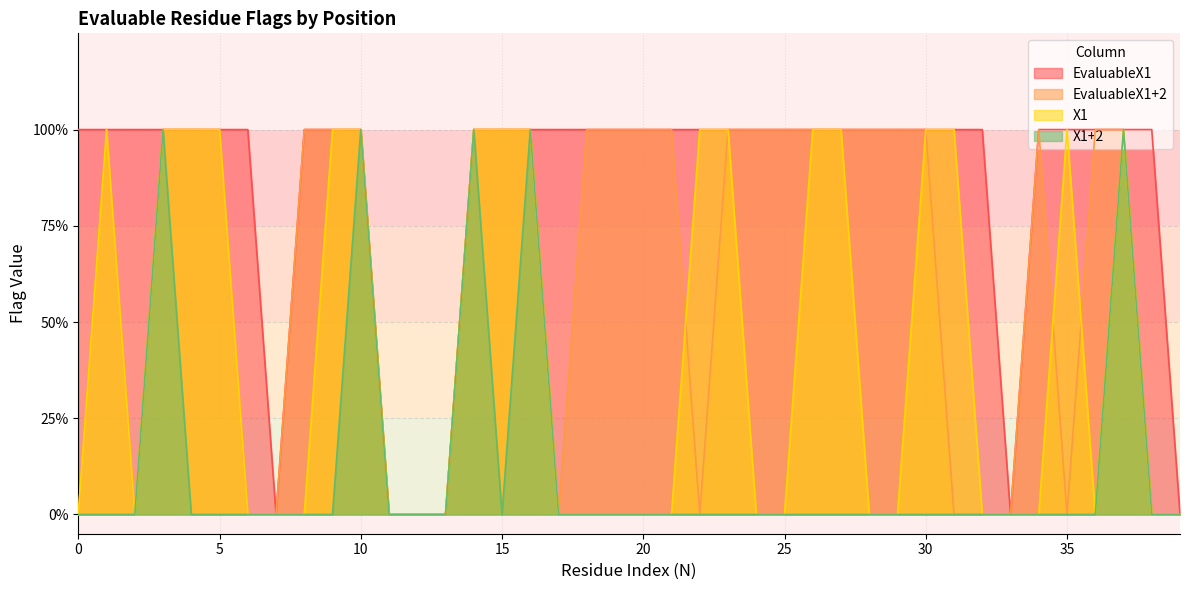

What is the spread (max minus min) of values at 15?

1